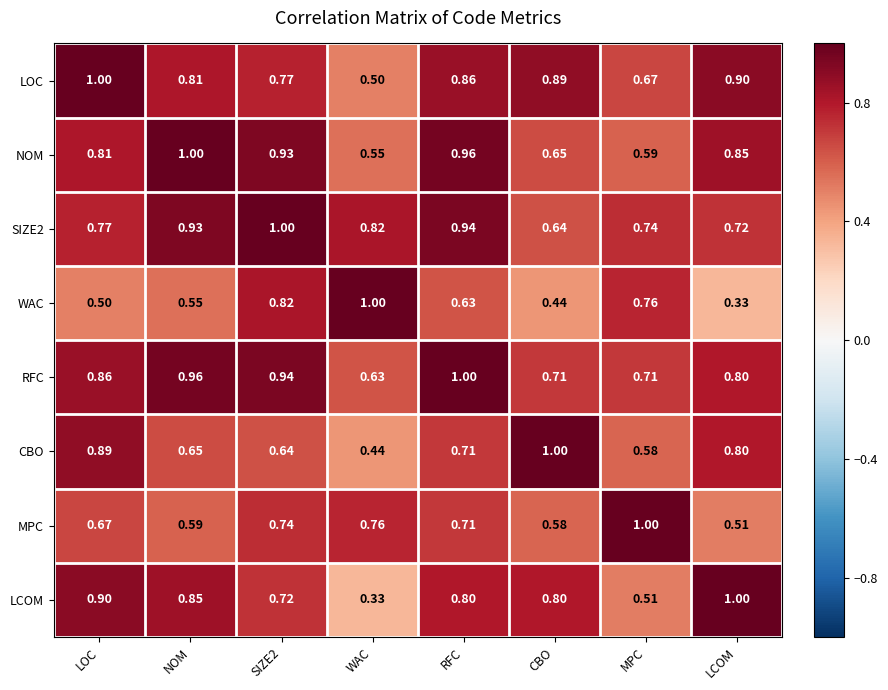

Where is WAC nearest to the value 0?

LCOM